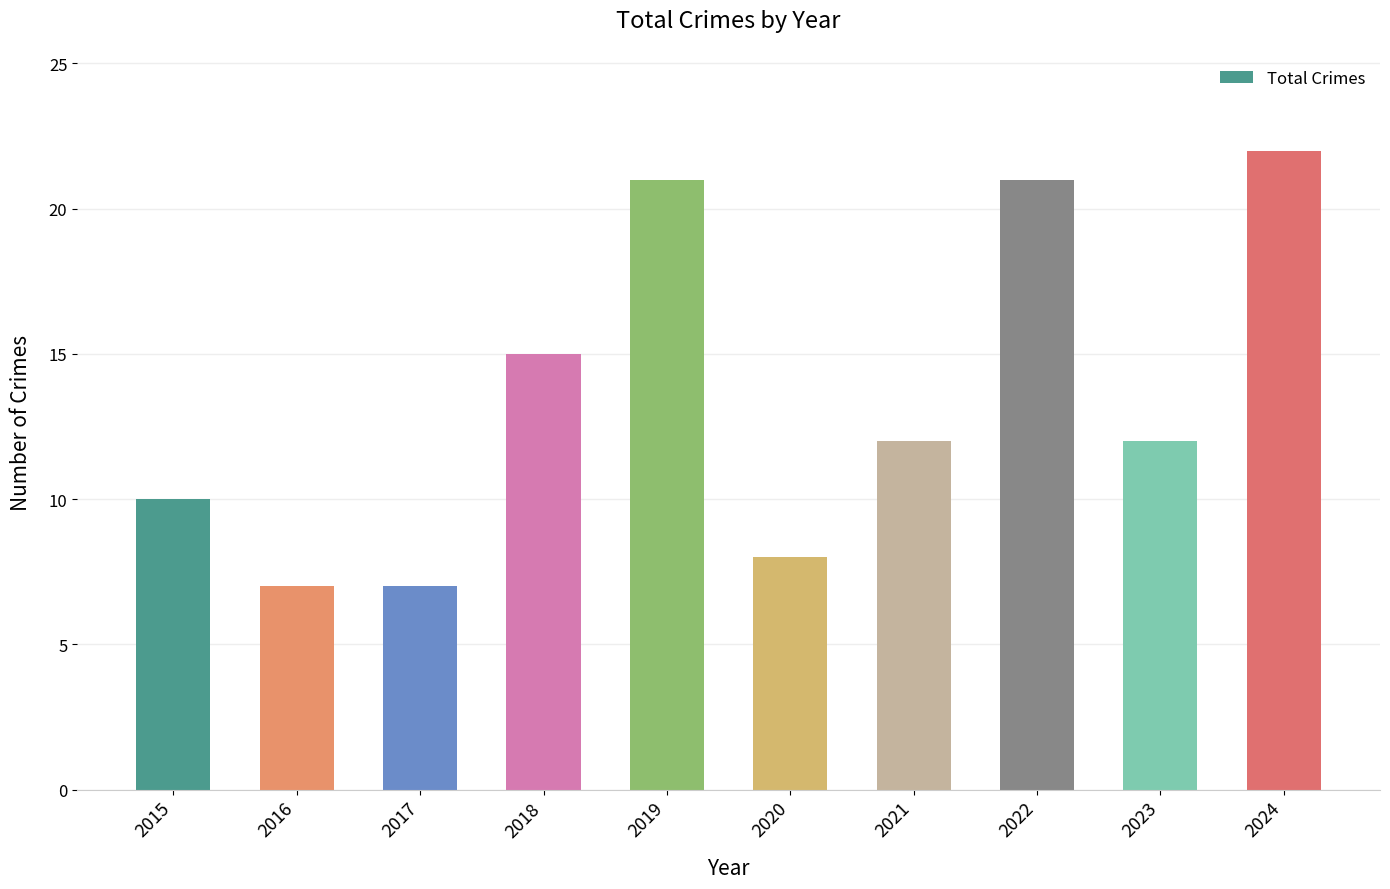

What is the average value?

14